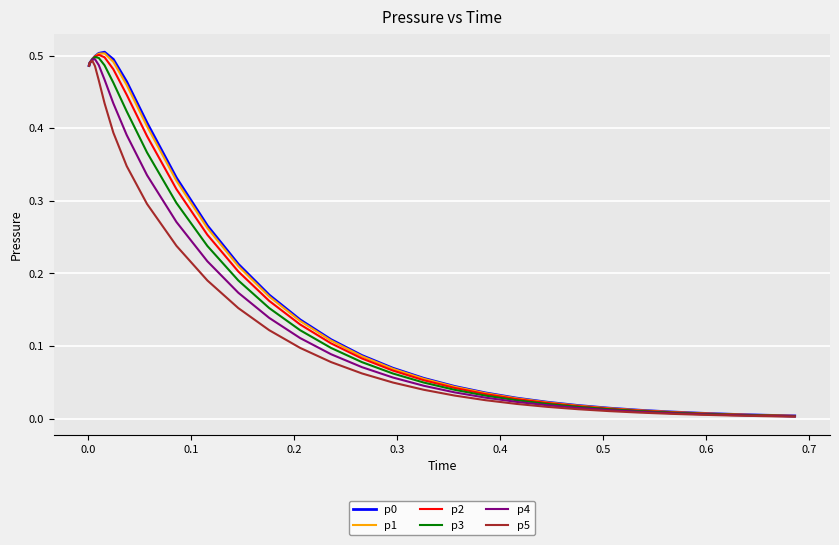

Rank the series by their maximum value, from highest to lowest.

p0, p1, p2, p3, p4, p5